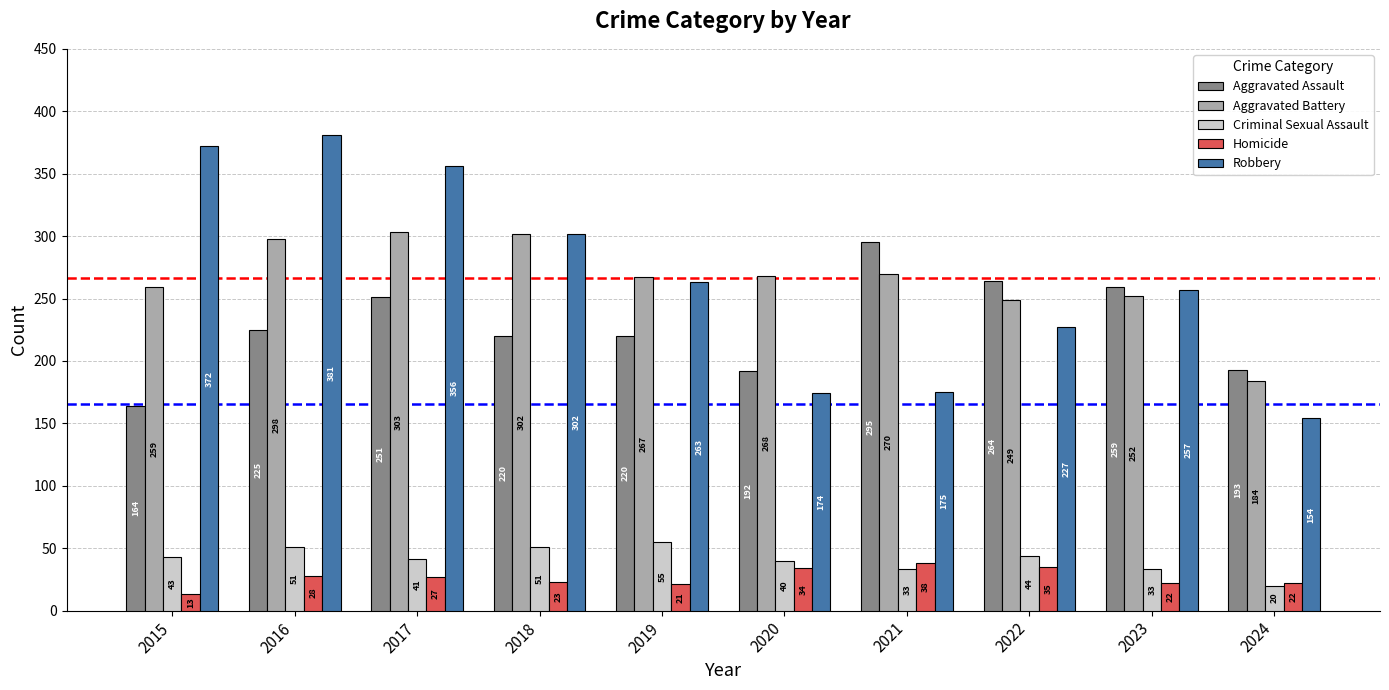

Is it true that Homicide equals 13 at 2015?

True